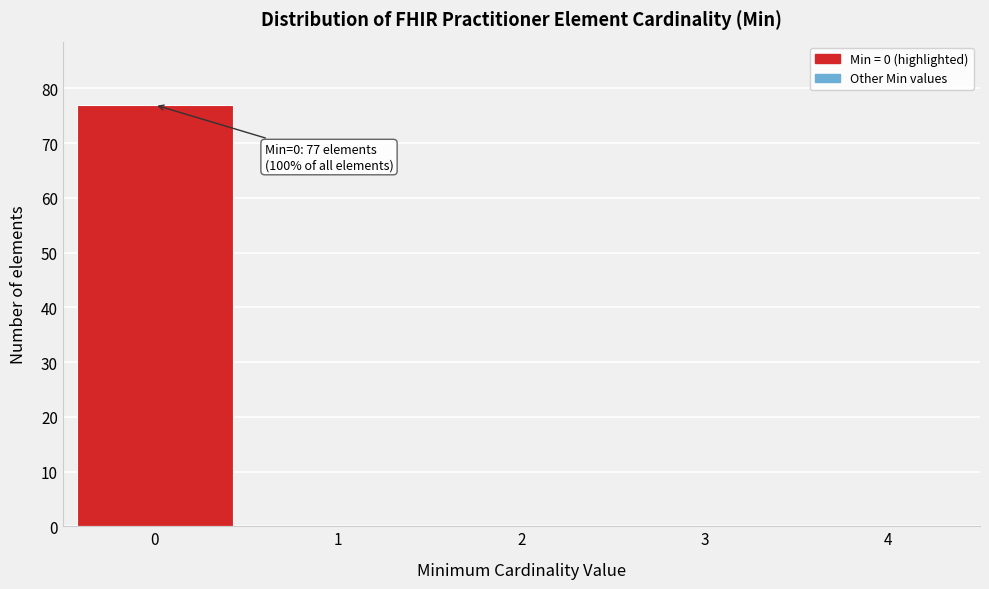

Reading left to right, transcribe all the data shown in this chart.

0=77	1=0	2=0	3=0	4=0